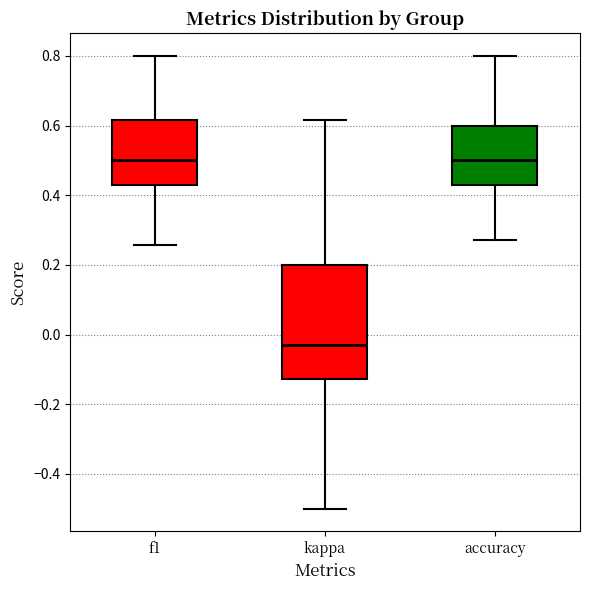

Which box has the lowest median line?

kappa